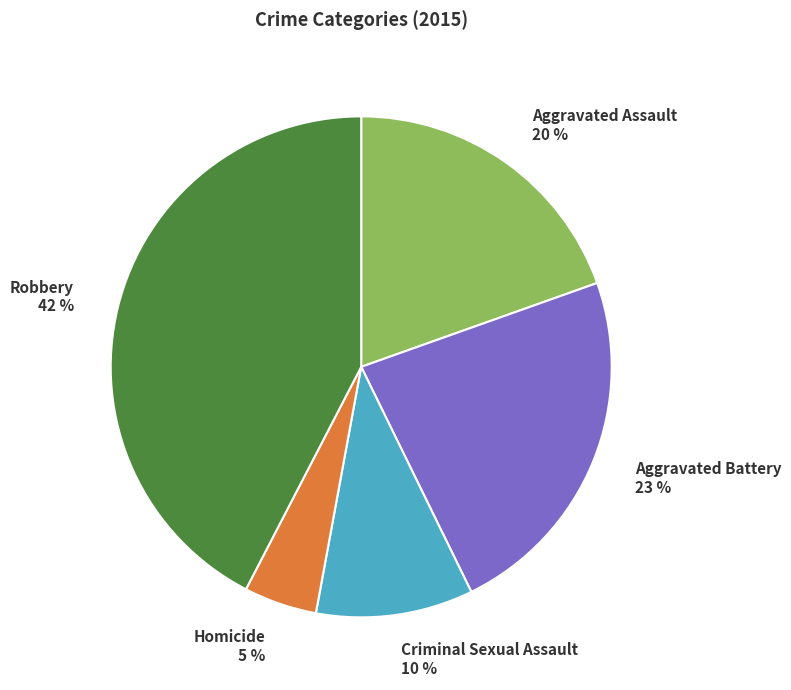

Does any single category account for the majority?

No